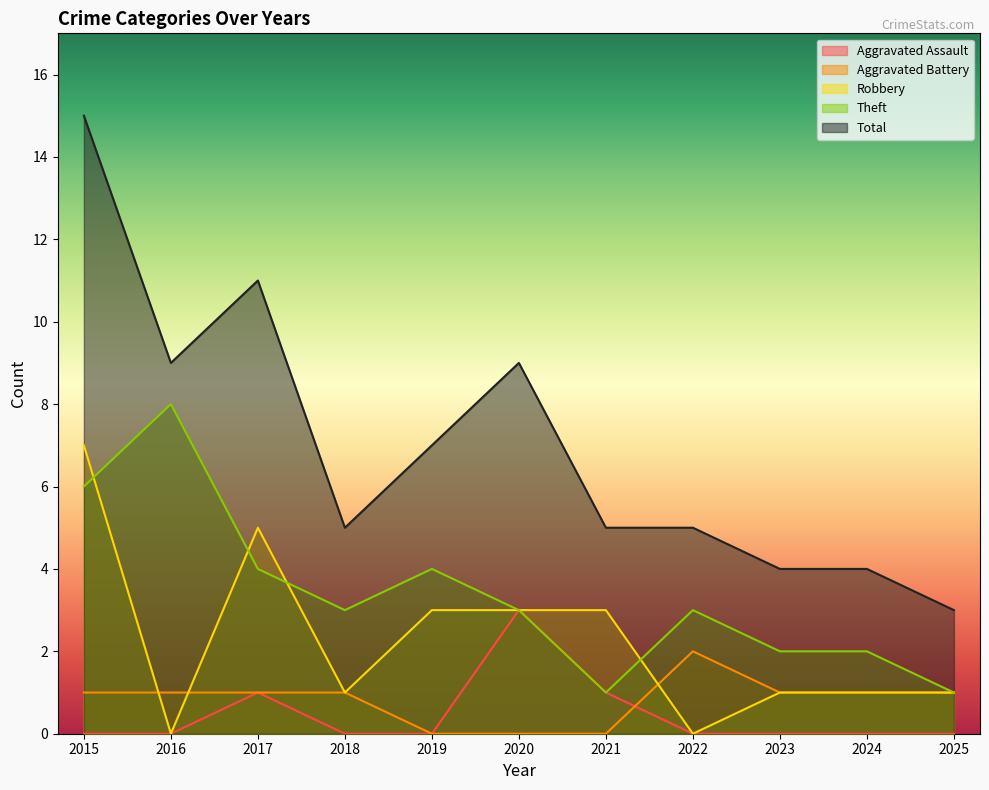

List the series in order of their peak value, lowest first.

Aggravated Battery, Aggravated Assault, Robbery, Theft, Total